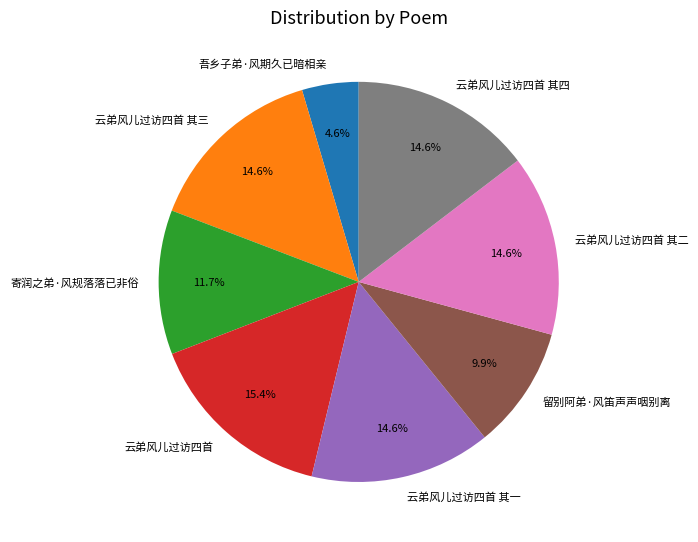

Count the number of slices in the pie.

8